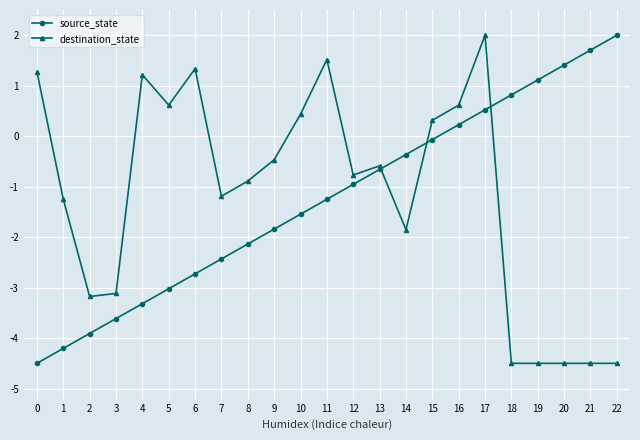

At which label is destination_state closest to -1?

8